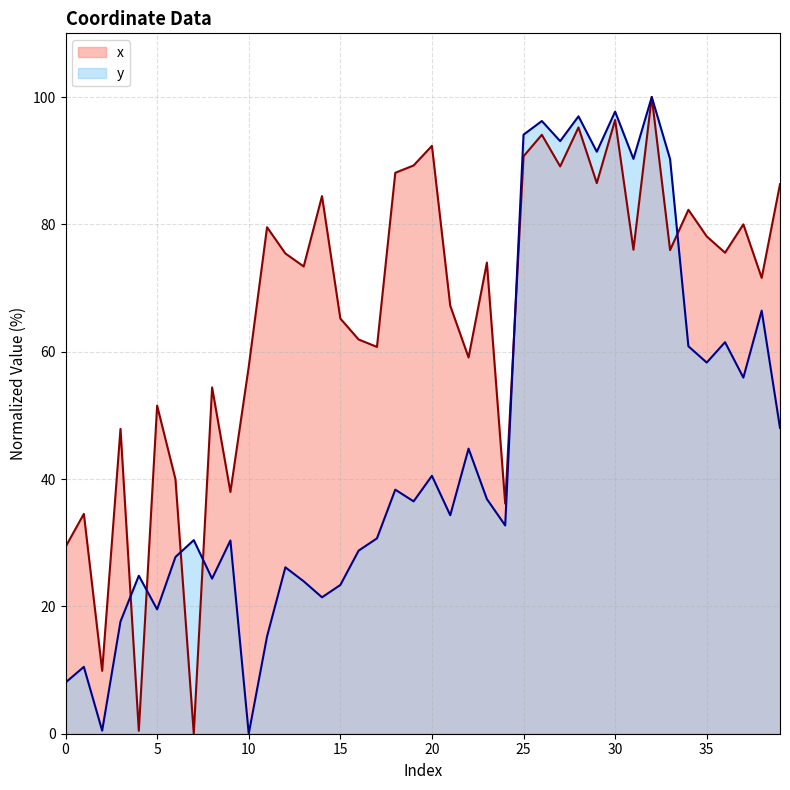

Which category has the highest value in the x series?

32